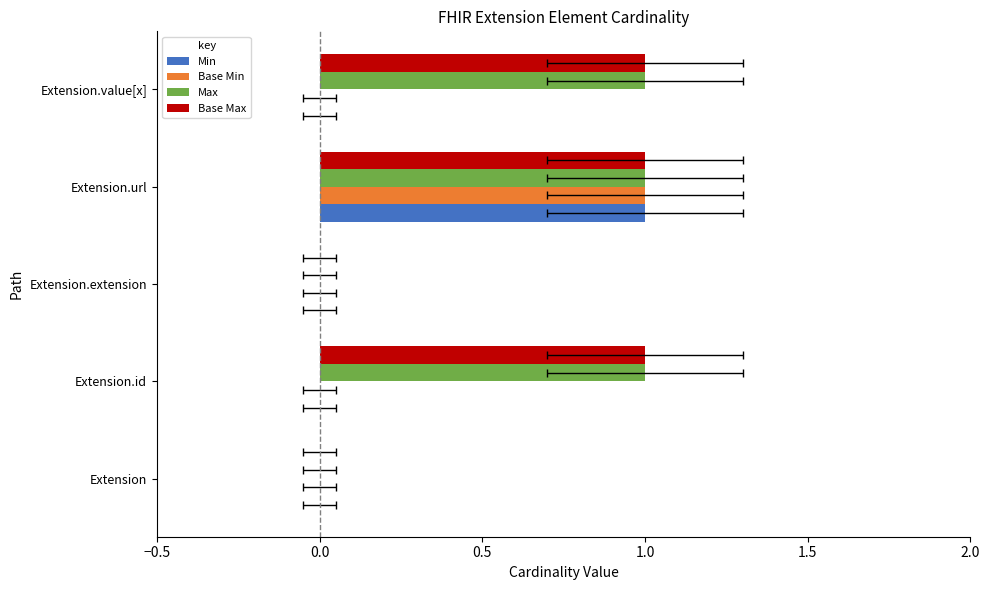

How many Min values are between 0 and 1?

5